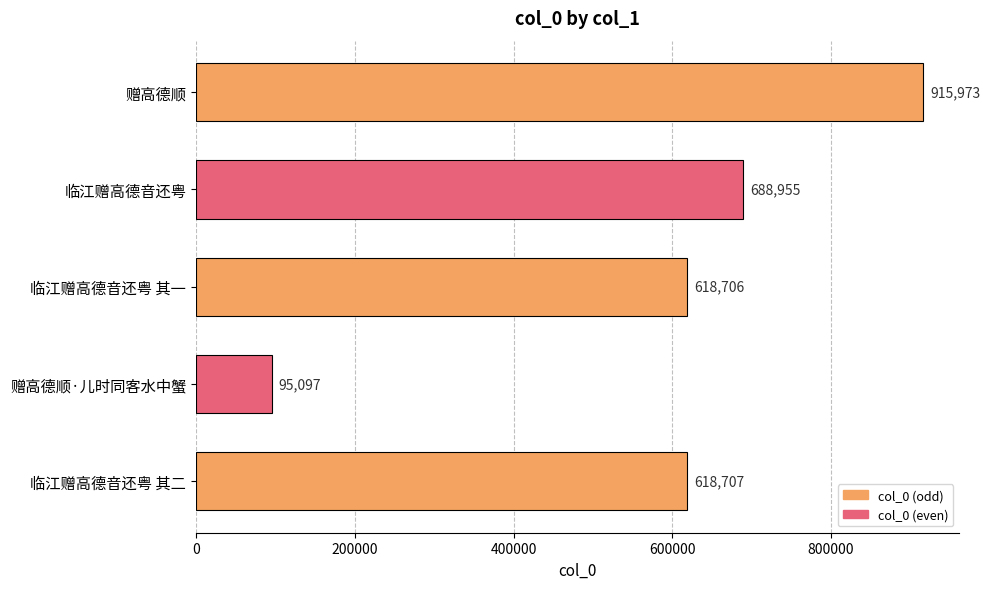

What is the value of the 4th bar from the top?

95097